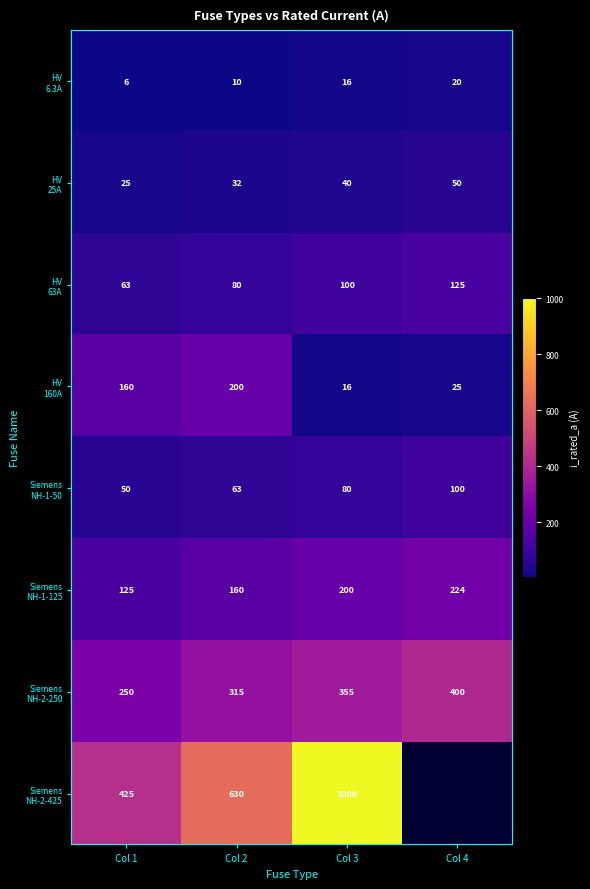

What is the difference between the highest and lowest values at Col 2?

620.0